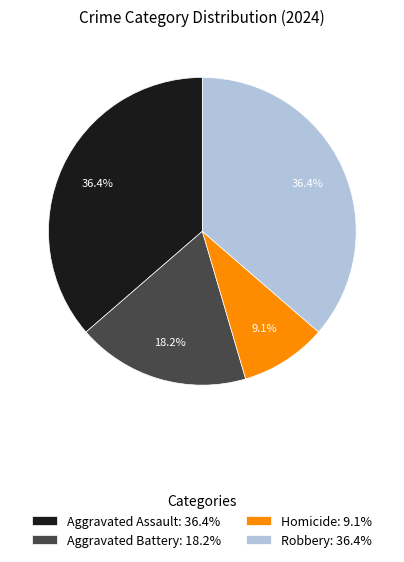

Which slice is the smallest?

Homicide